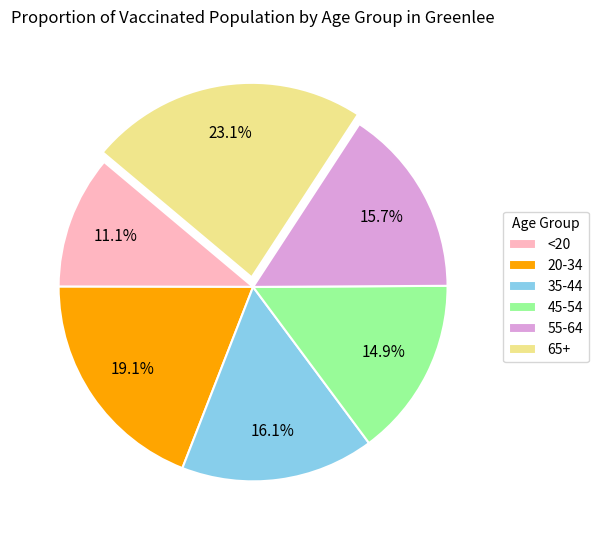

How much of the chart is everything except 20-34?

80.9%